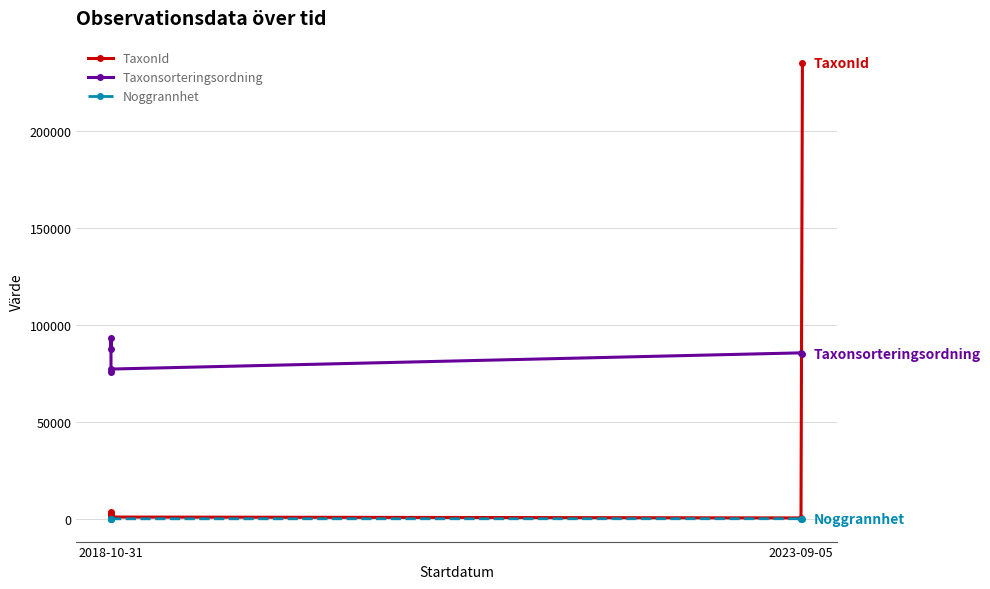

Which series has the largest range (max minus min)?

TaxonId